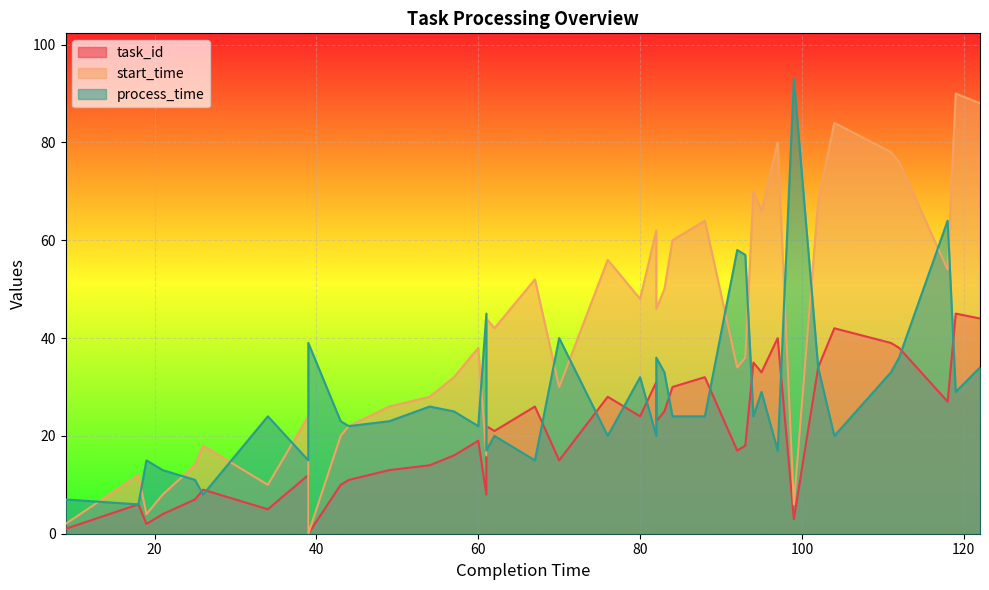

What value does the start_time series have at 95, to the nearest 5?

65